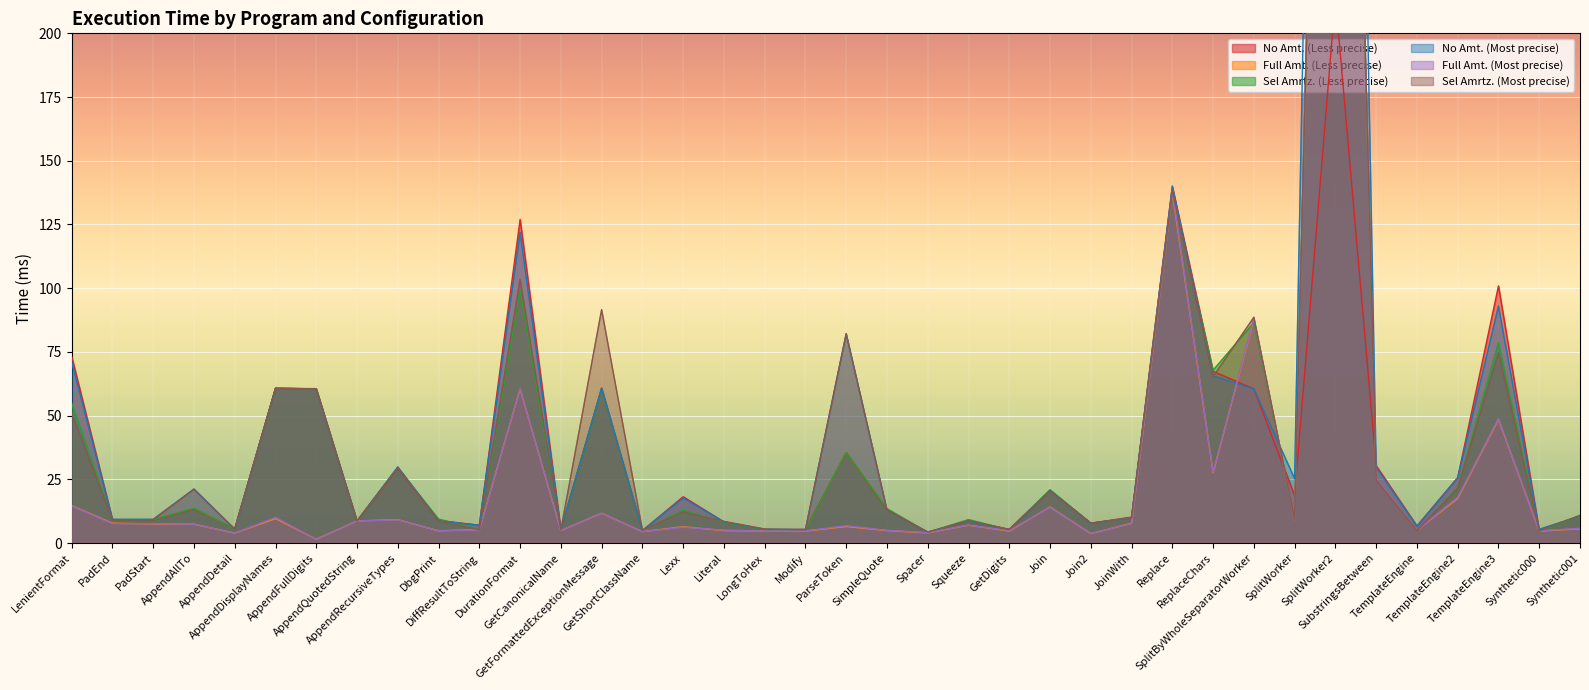

How many interior local valleys does the Full Amt. (Most precise) series have?

13